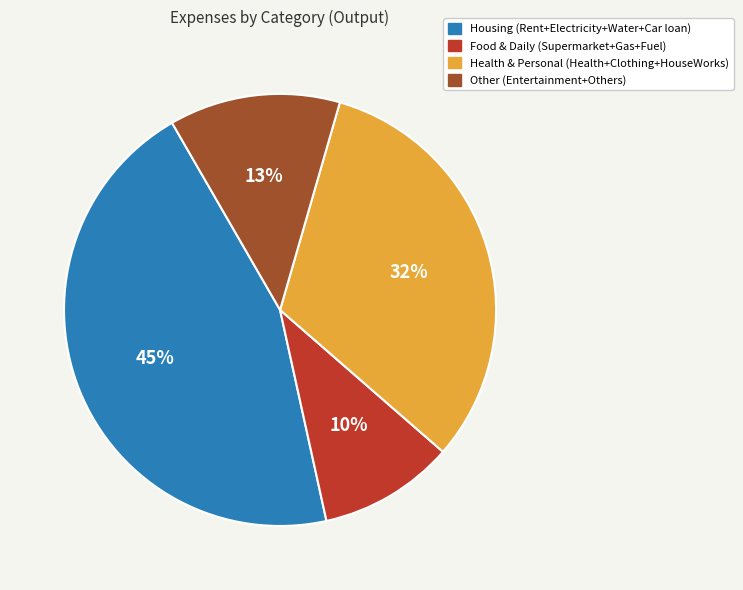

To the nearest percent, what is the average slice percentage?

25%